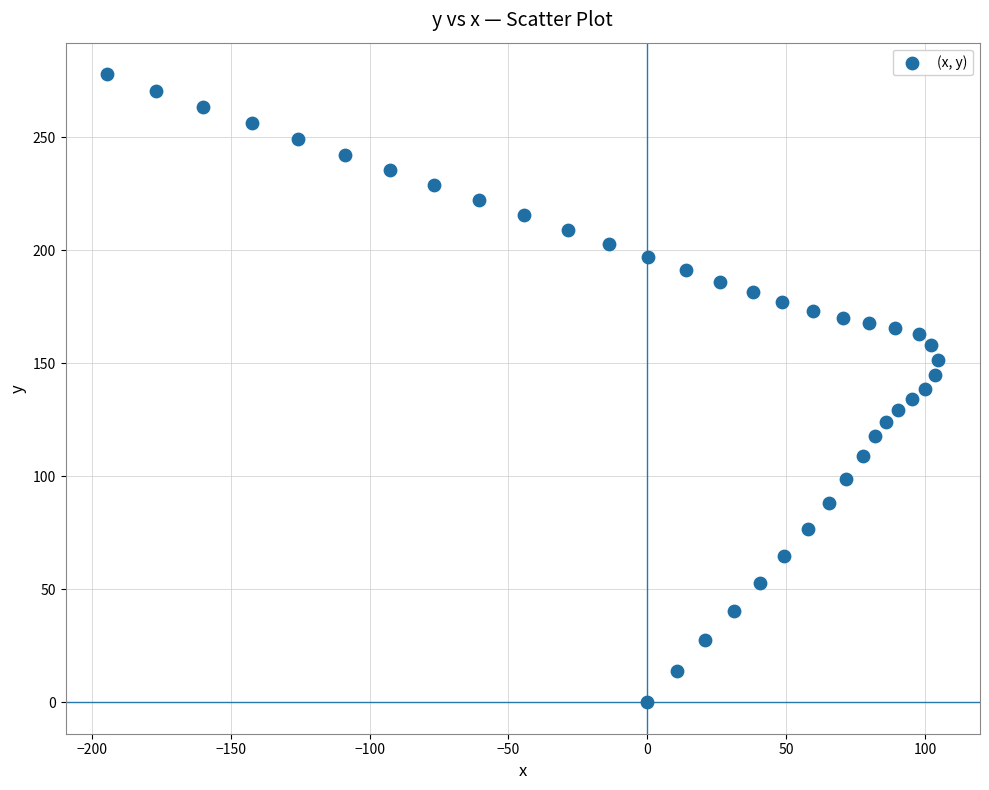

What is the range of X values (max minus min)?

299.3